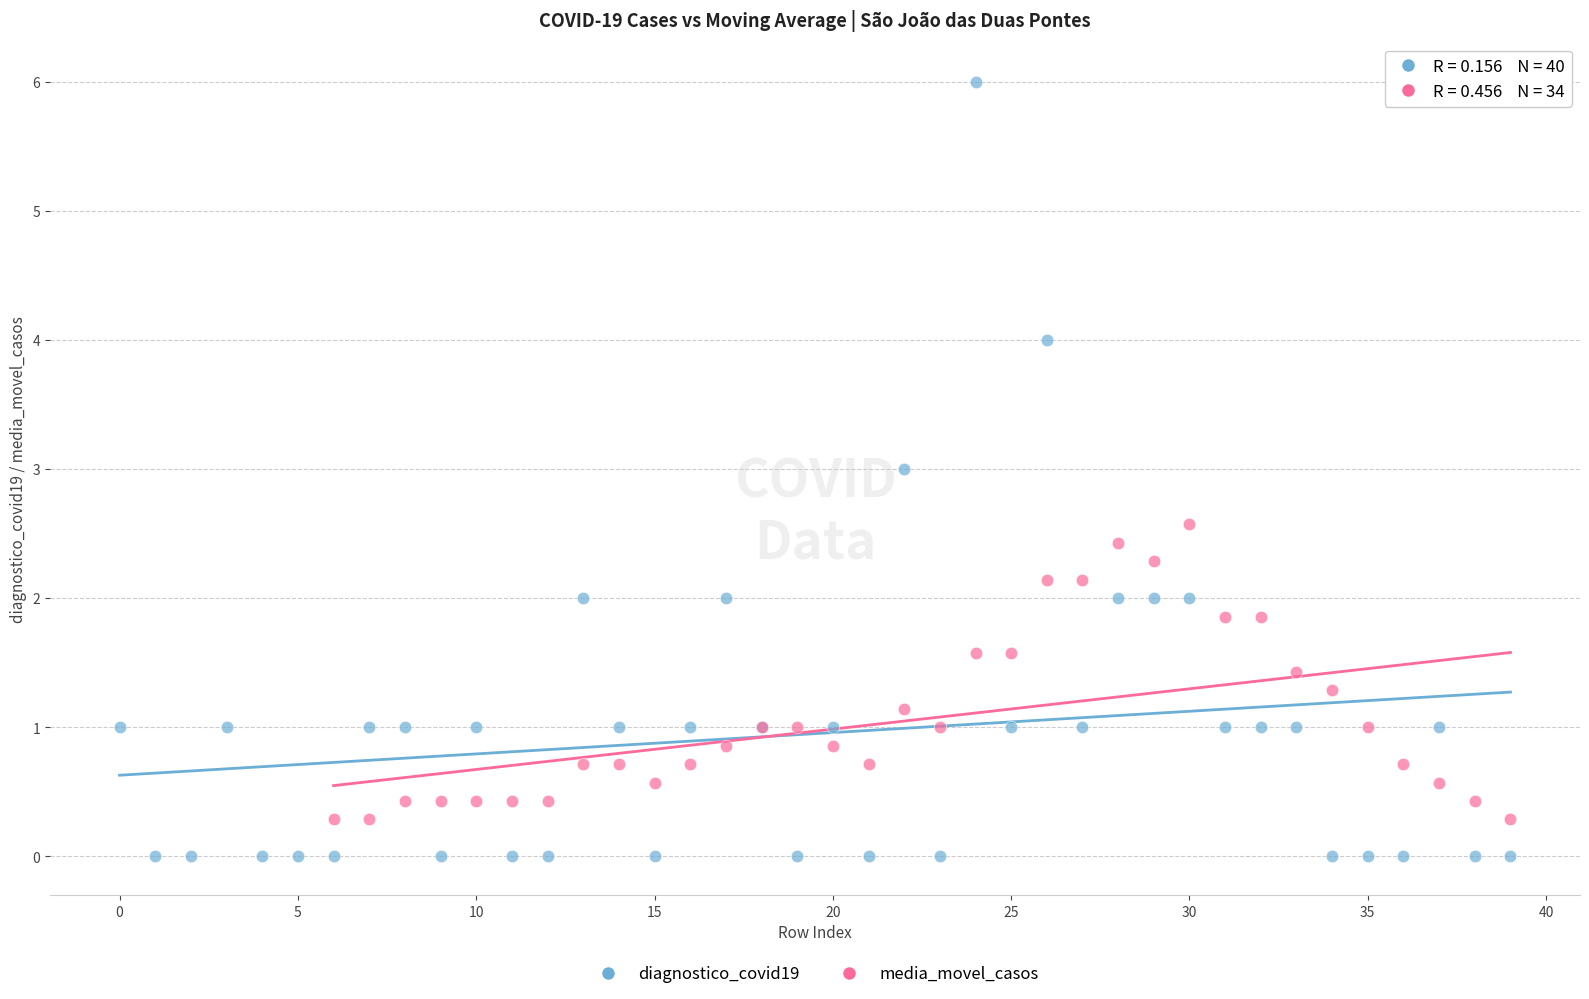

What are all the series names shown in the legend?

diagnostico_covid19, media_movel_casos